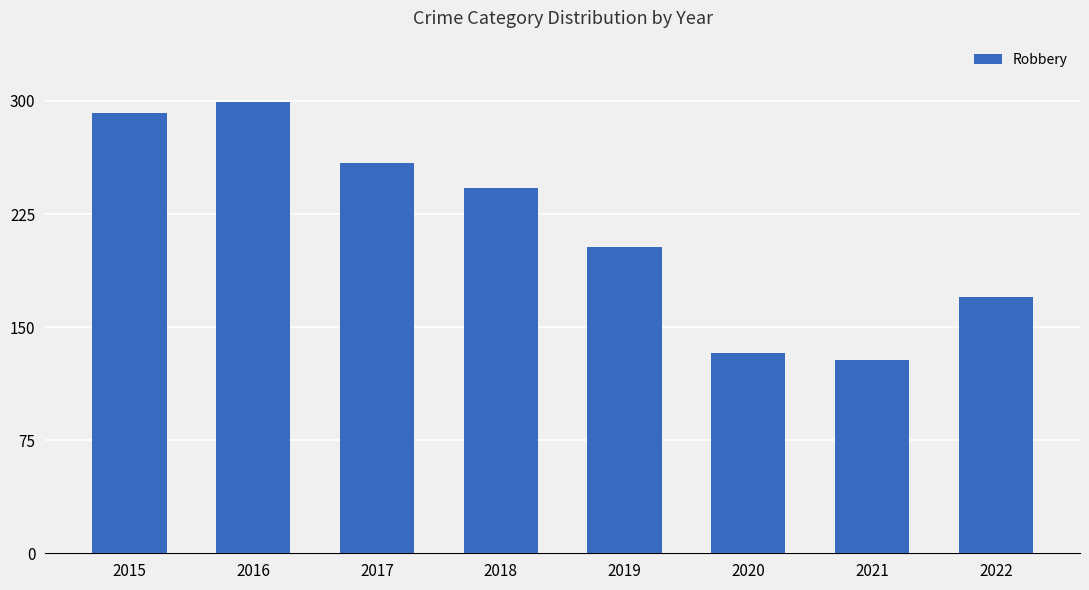

How many bars are there in total?

8